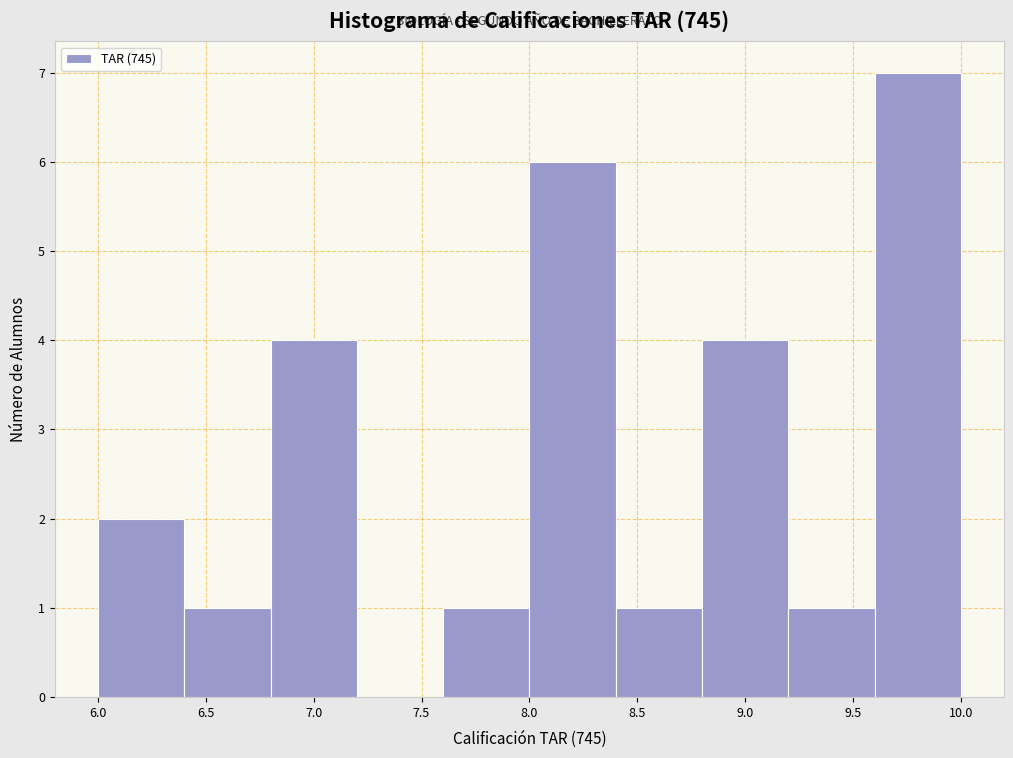

Over which range of the x-axis is the bar tallest?

9.6 to 10.0